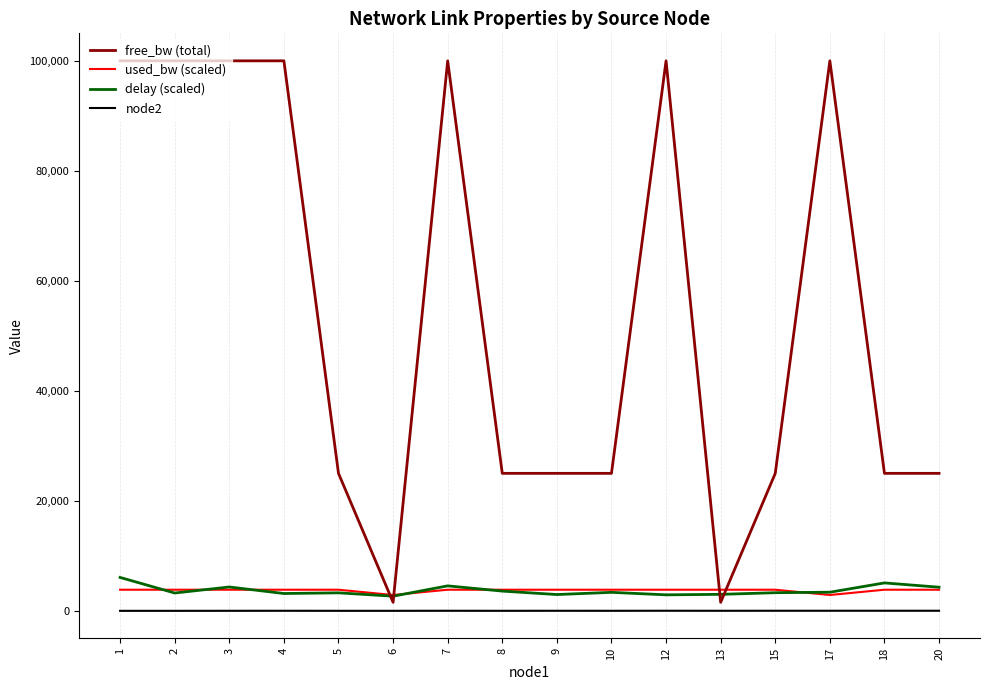

Is the value of free_bw (total) at 9 greater than the value of delay (scaled) at 8?

Yes